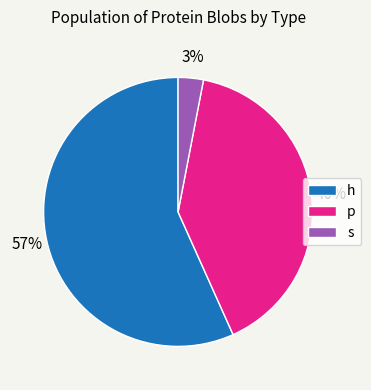

Do p and h together represent more than half of the pie?

Yes